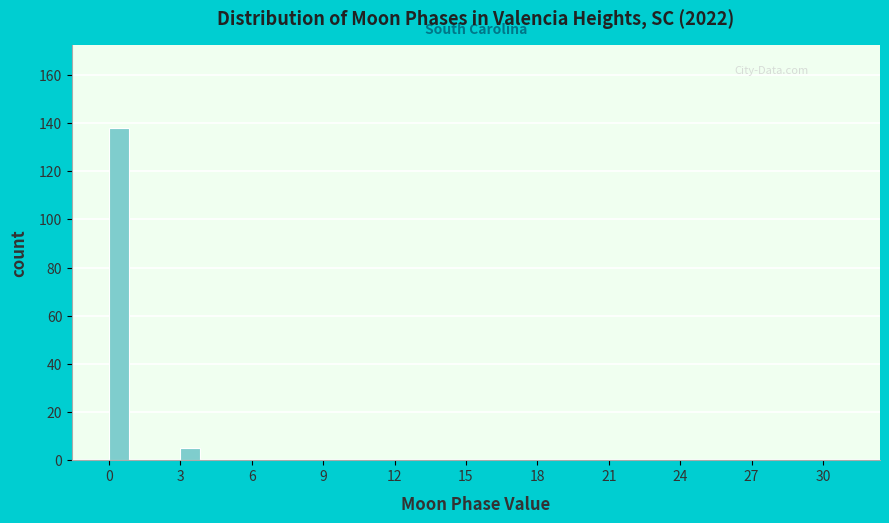

Read against the x-axis, roughly where is the centre of the tallest bar?

0.5